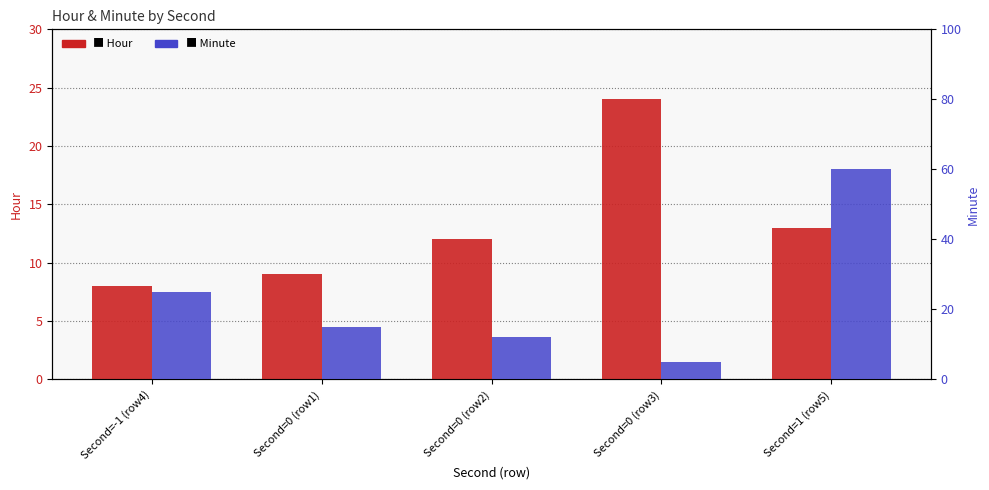

What position from the right is Second=0 (row2)?

3